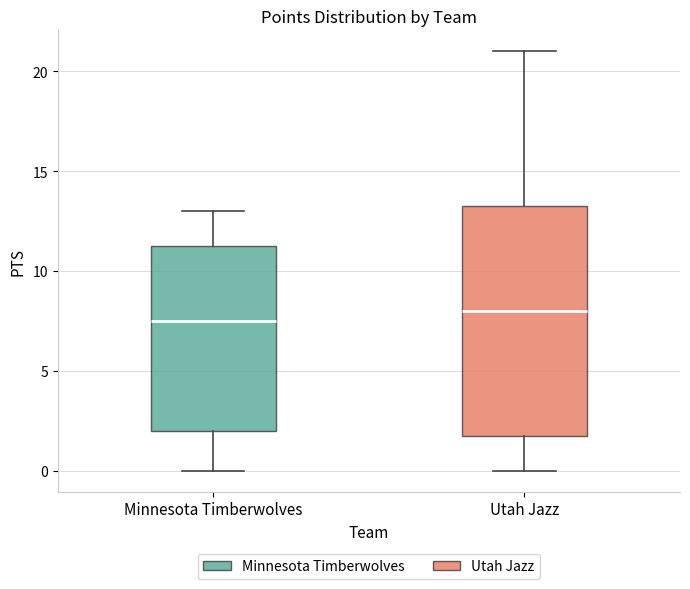

Comparing the boxes themselves (not the whiskers), which one is the tallest?

Utah Jazz